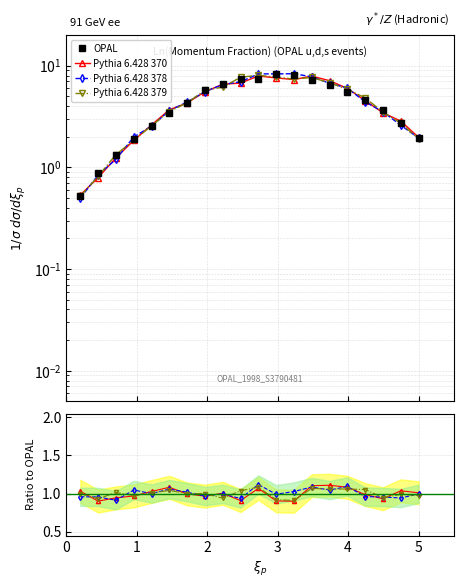

Between 4 and 19, which series saw the biggest shift?

OPAL